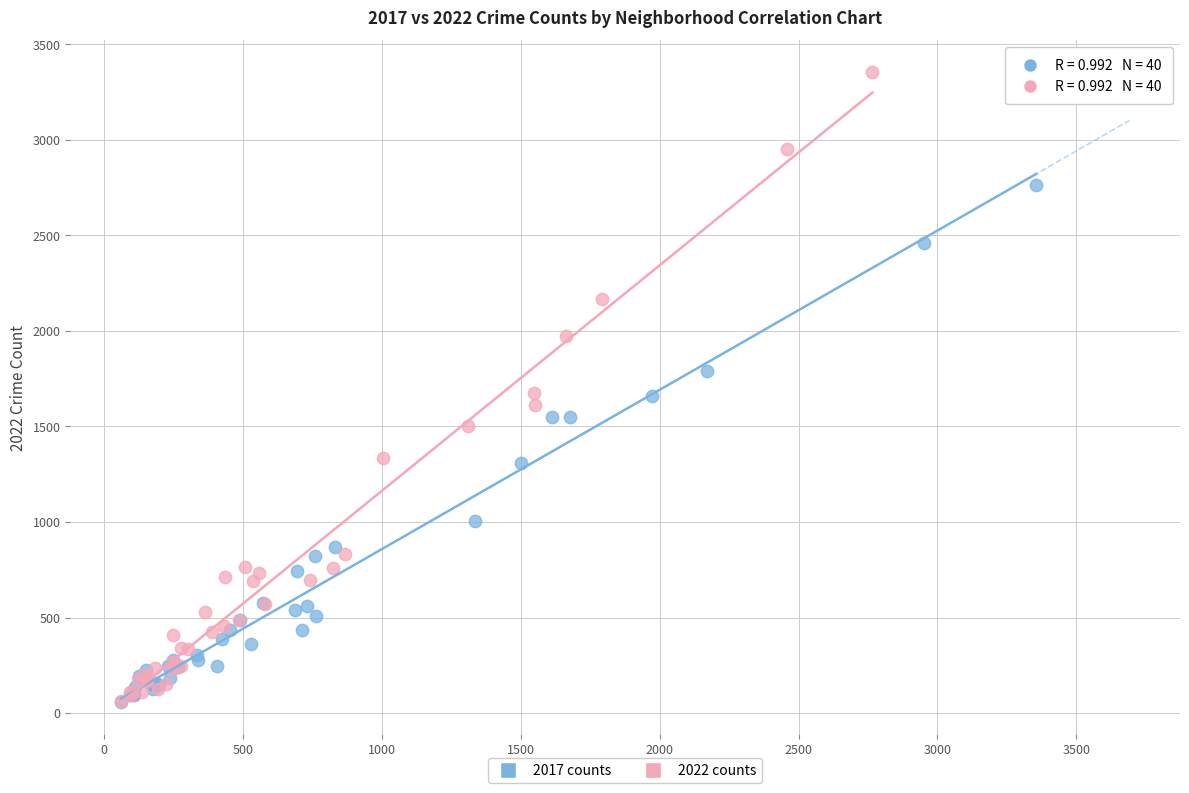

Which series reaches the maximum Y coordinate?

2022 counts